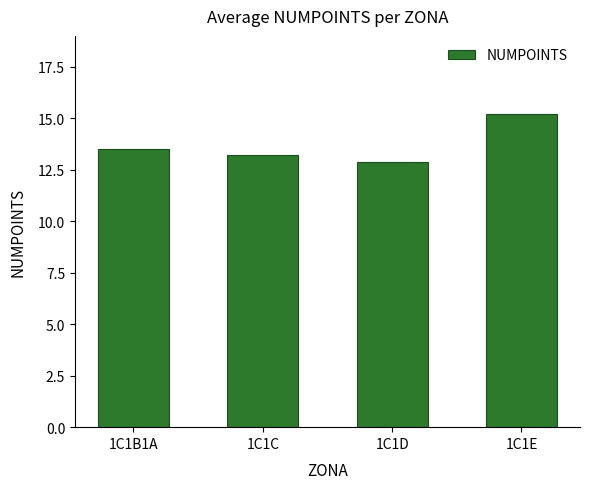

At which label is the value closest to 14?

1C1B1A